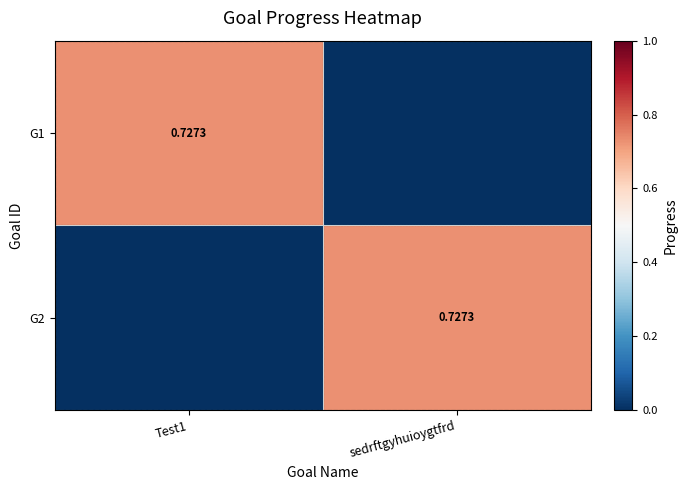

How many G2 values are between 0 and 1?

2